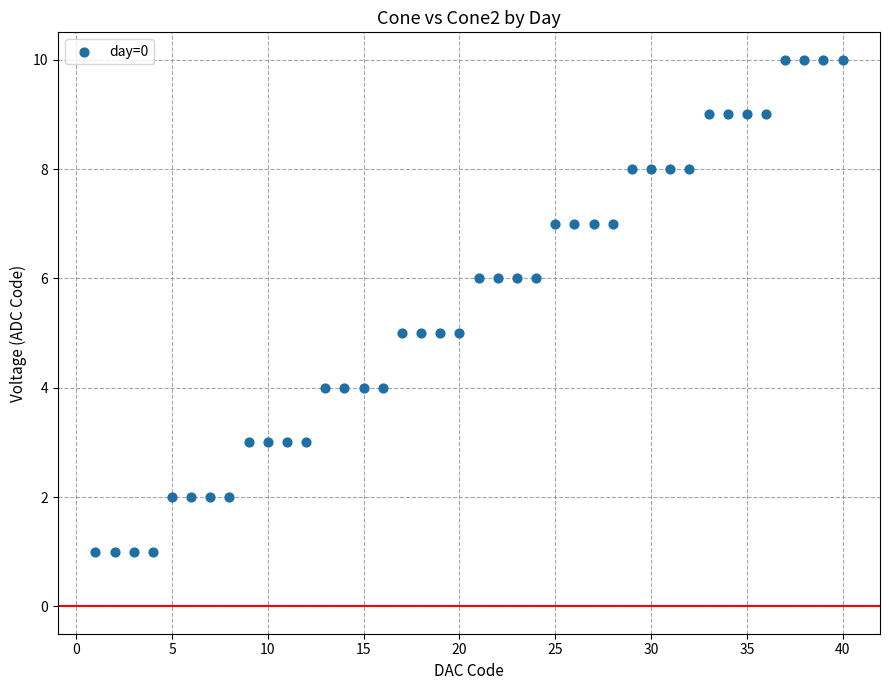

What is the range of Y values (max minus min)?

9